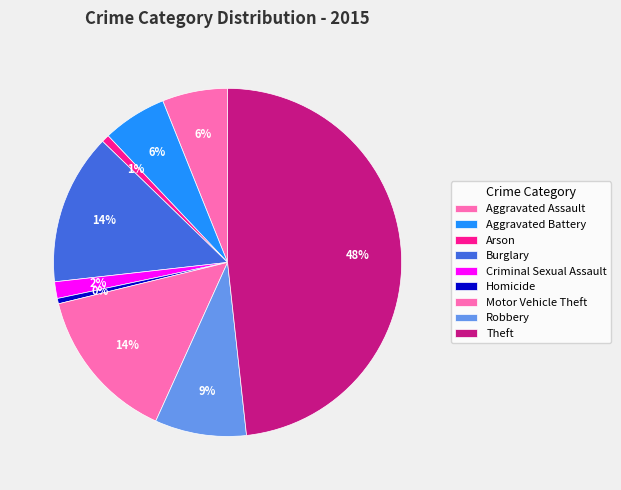

What percentage is the Aggravated Assault slice, to the nearest percent?

6%